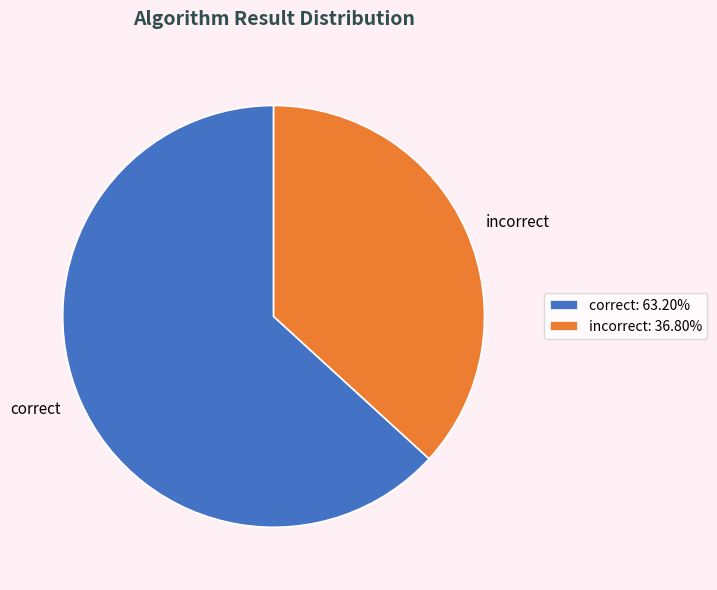

How many segments does this pie chart have?

2